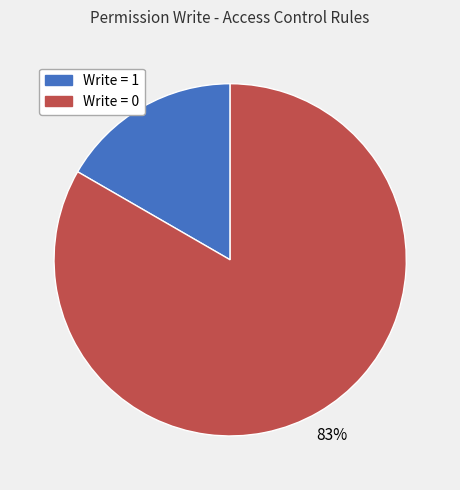

Is it true that Write = 1 is 17% of the pie?

True